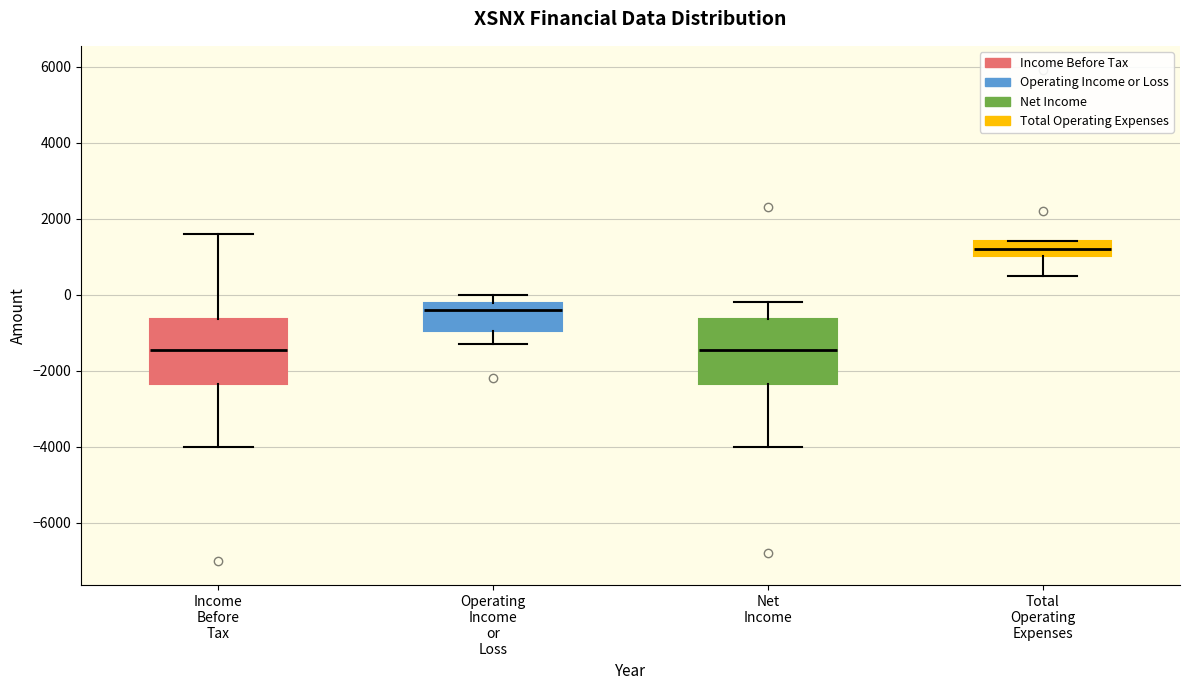

Reading left to right, read every box against the y-axis: the position of its median line, the range the box covers, and the ends of its whiskers. The values are not printed on the chart, so give them approximately, as read against the axis.

Income Before Tax: median -1400, box -2400 to -600, whiskers -4000 to 1600
Operating Income or Loss: median -400, box -1000 to -200, whiskers -1200 to 0
Net Income: median -1400, box -2400 to -600, whiskers -4000 to -200
Total Operating Expenses: median 1200, box 1000 to 1400, whiskers 600 to 1400